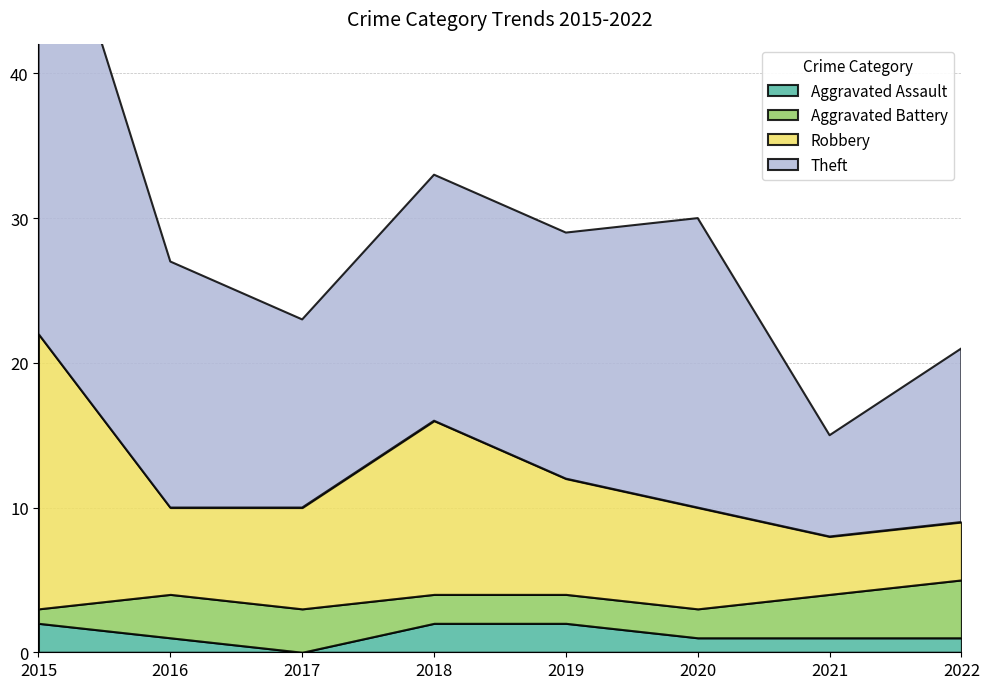

Rank the series by their maximum value, from lowest to highest.

Aggravated Assault, Aggravated Battery, Robbery, Theft